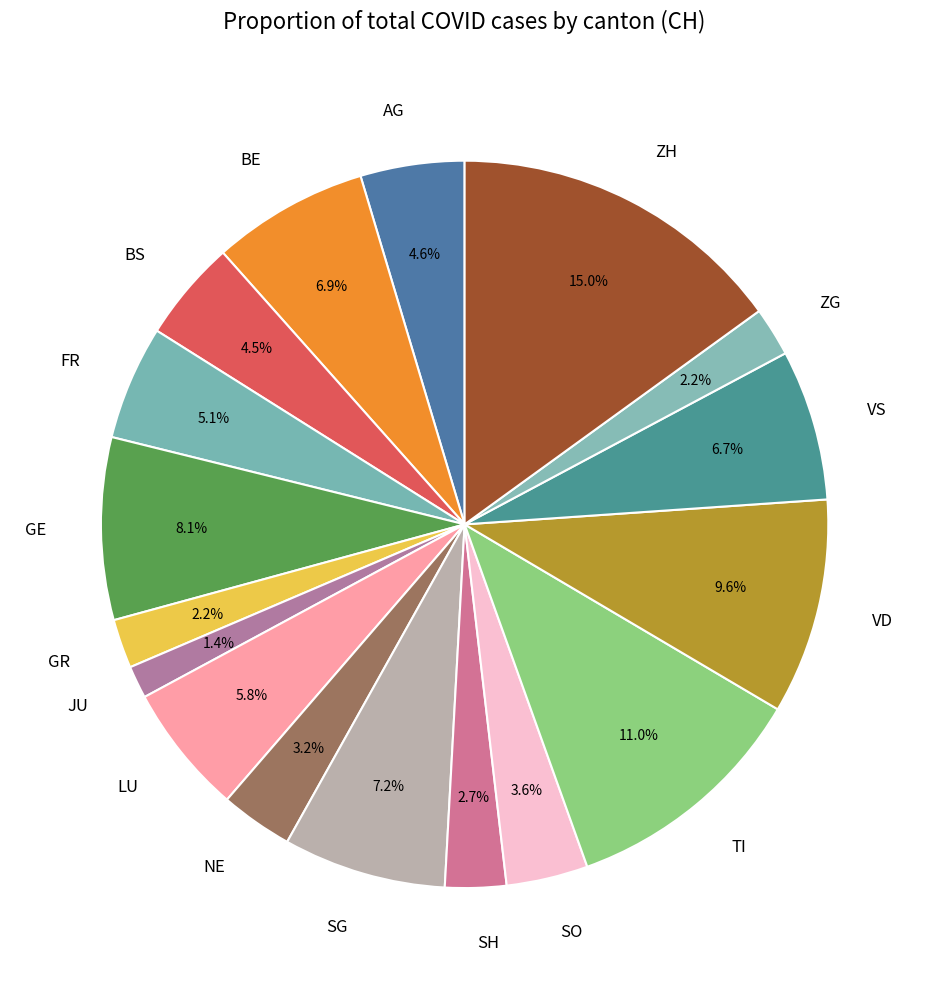

How much of the chart is everything except TI?

89.0%